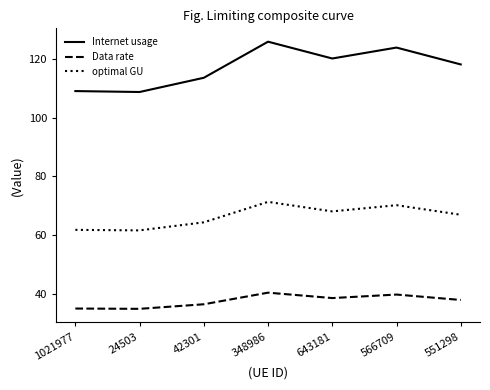

Is the value of optimal GU at 643181 greater than the value of Data rate at 1021977?

Yes